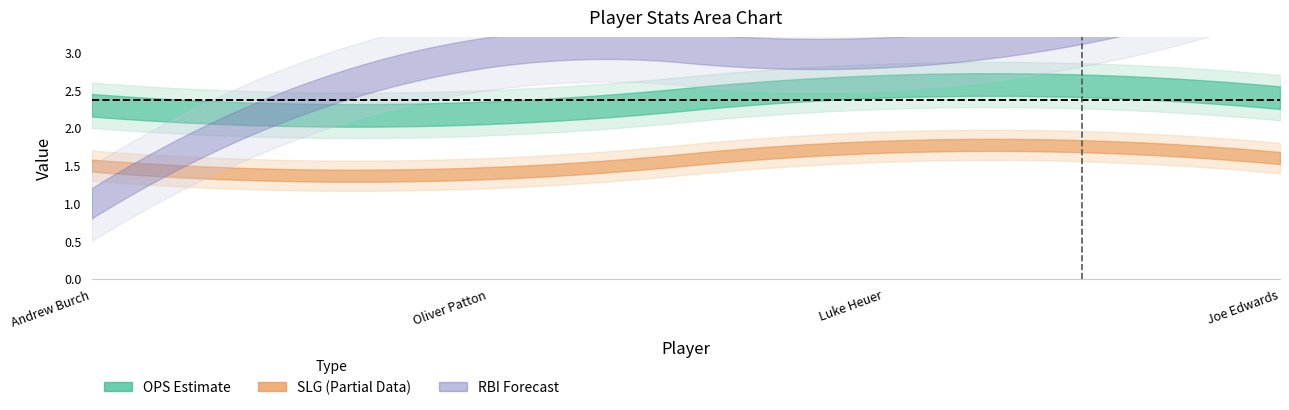

At which category is the sum across all series the highest?

Joe Edwards